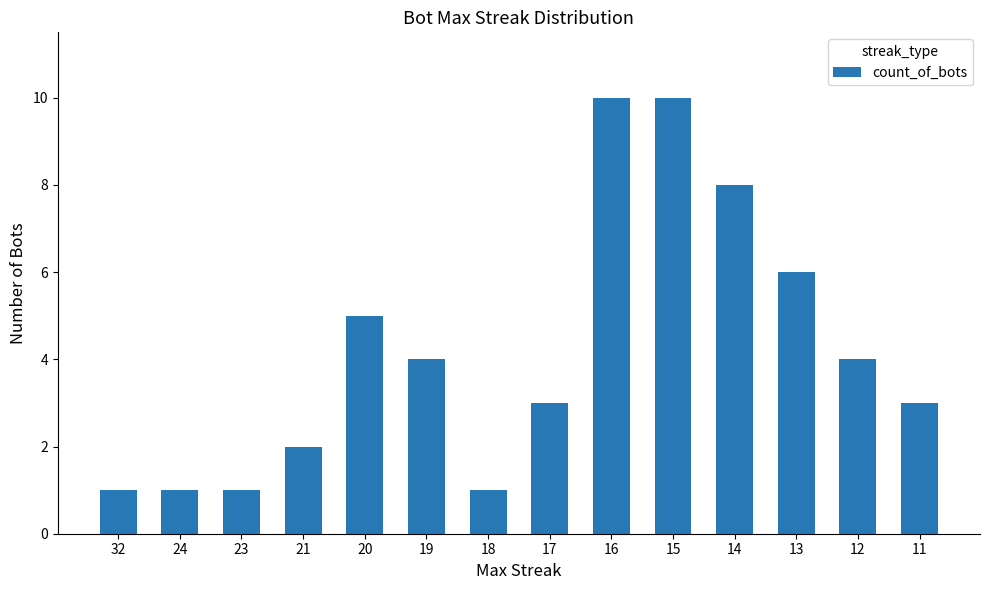

What is the greatest value displayed?

10